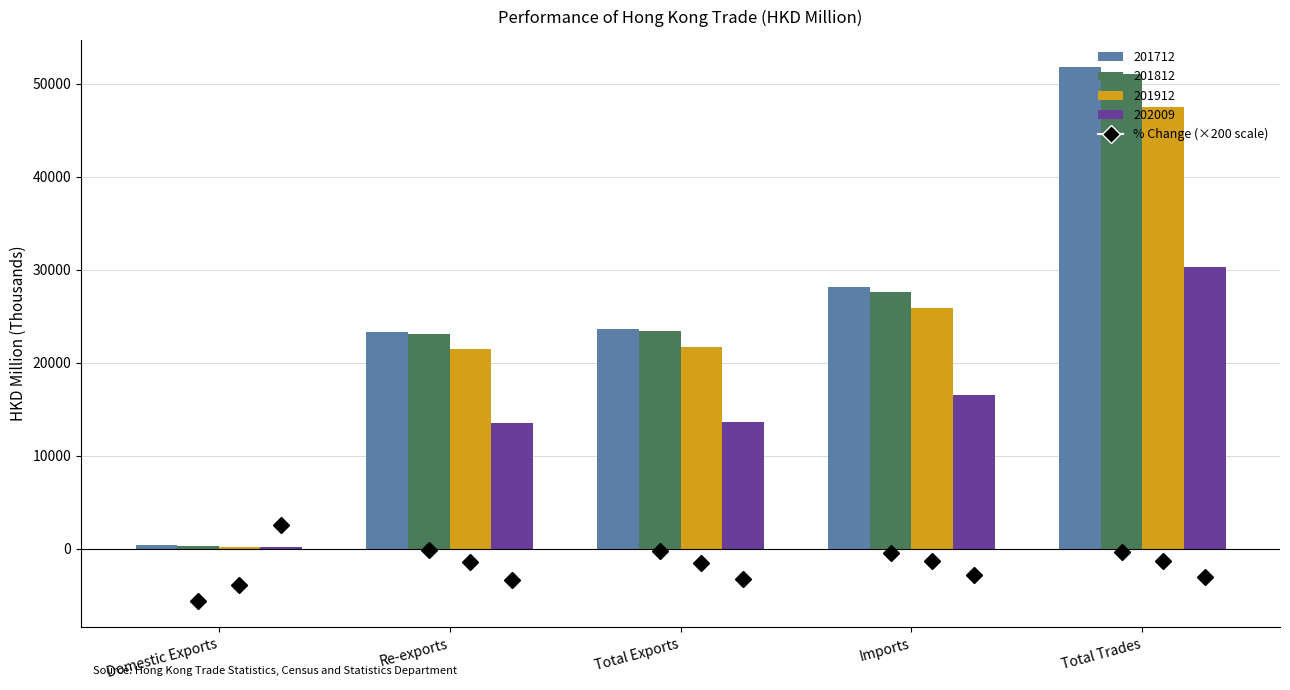

The 201912 series shows 38769.7 at Total Exports. True or false?

False